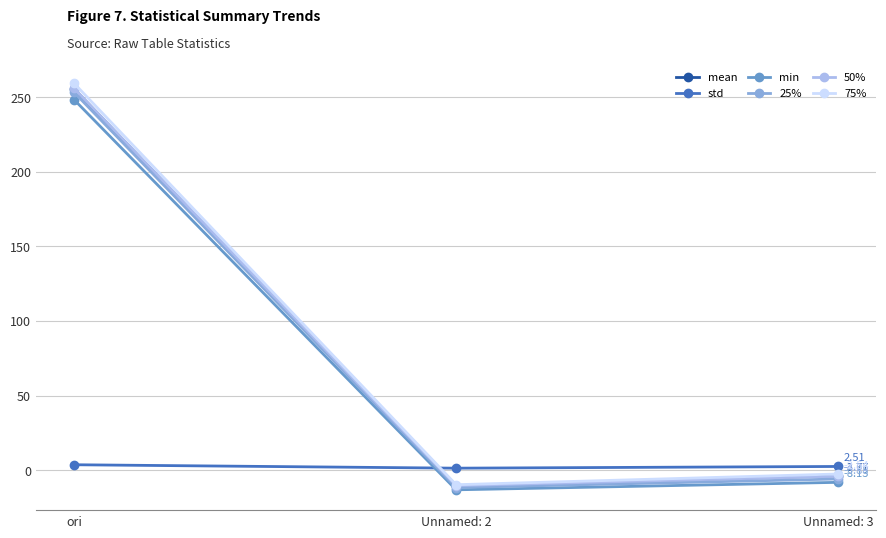

Does the chart display data point markers on the line(s)?

Yes